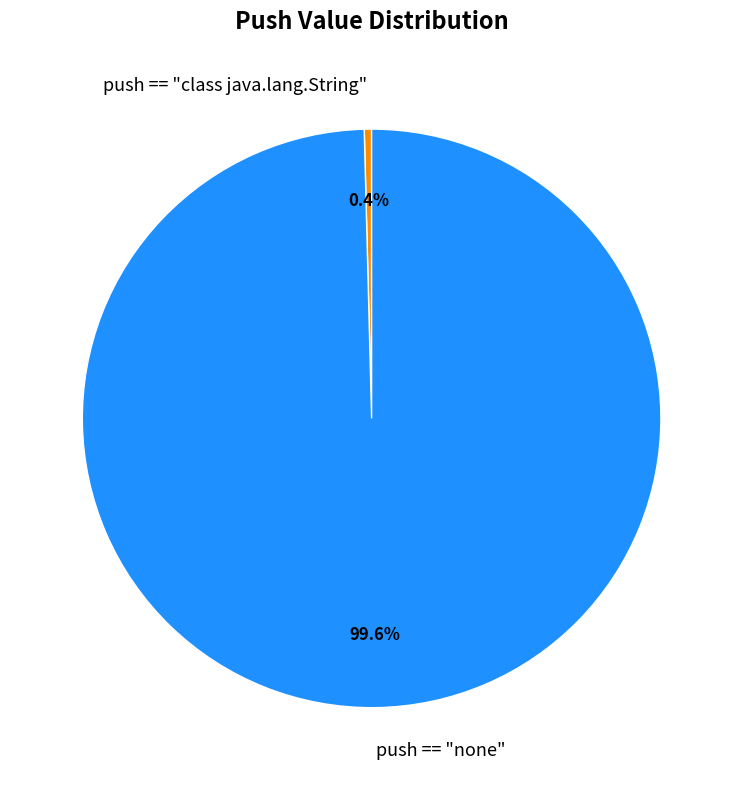

Is the sum of push == "none" and push == "class java.lang.String" greater than half?

Yes